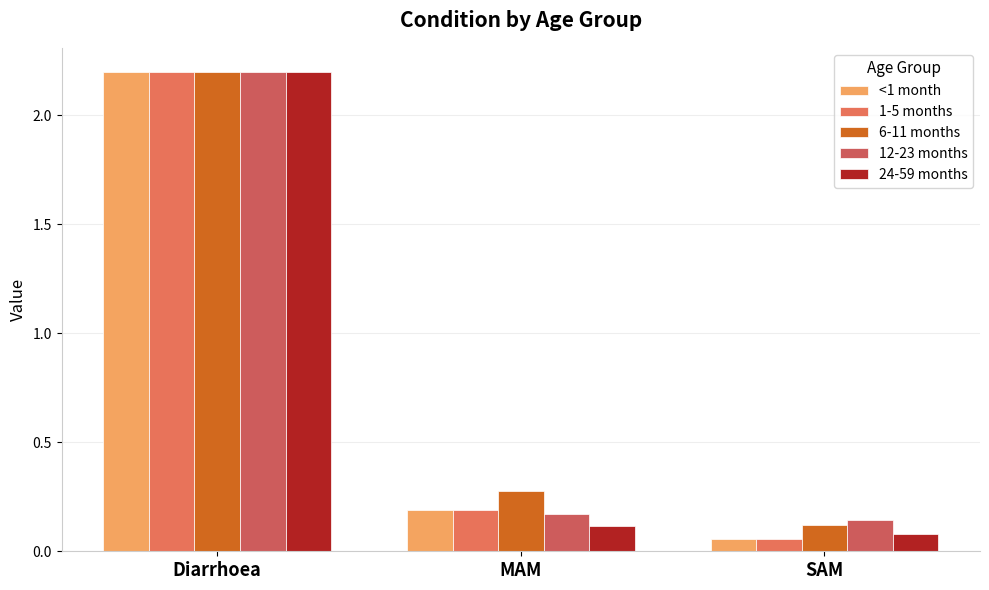

What is the spread (max minus min) of values at MAM?

0.2